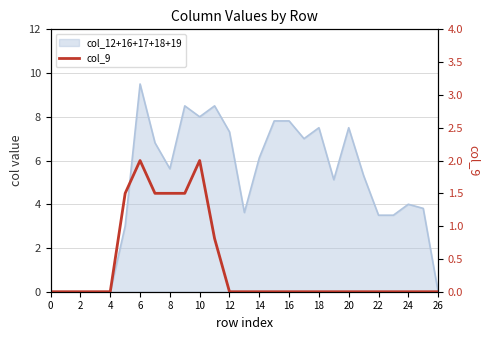

How many interior local peaks (higher than both neighbors) does the data have?

2